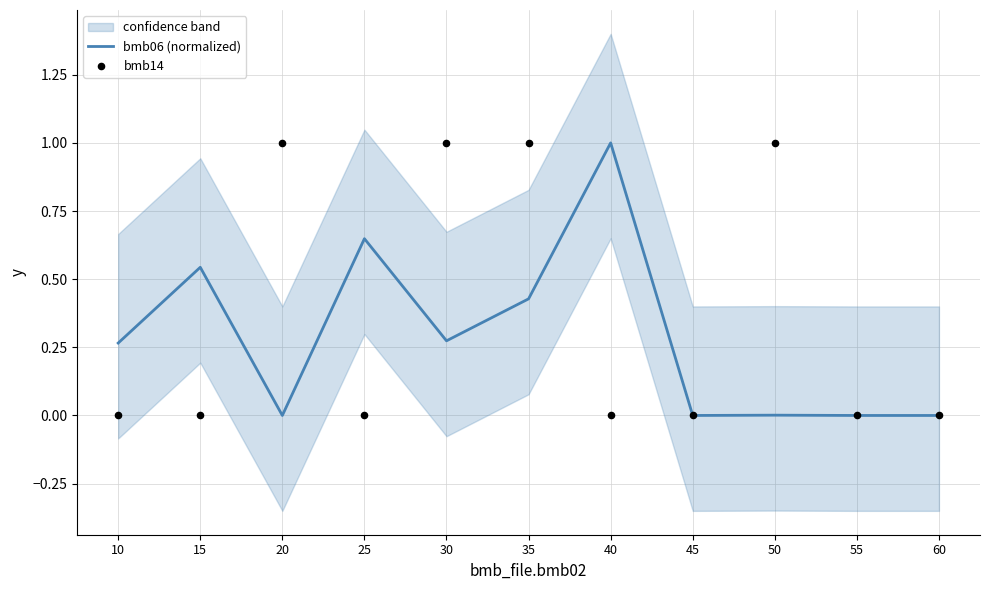

At how many categories does at least one series exceed 0?

8